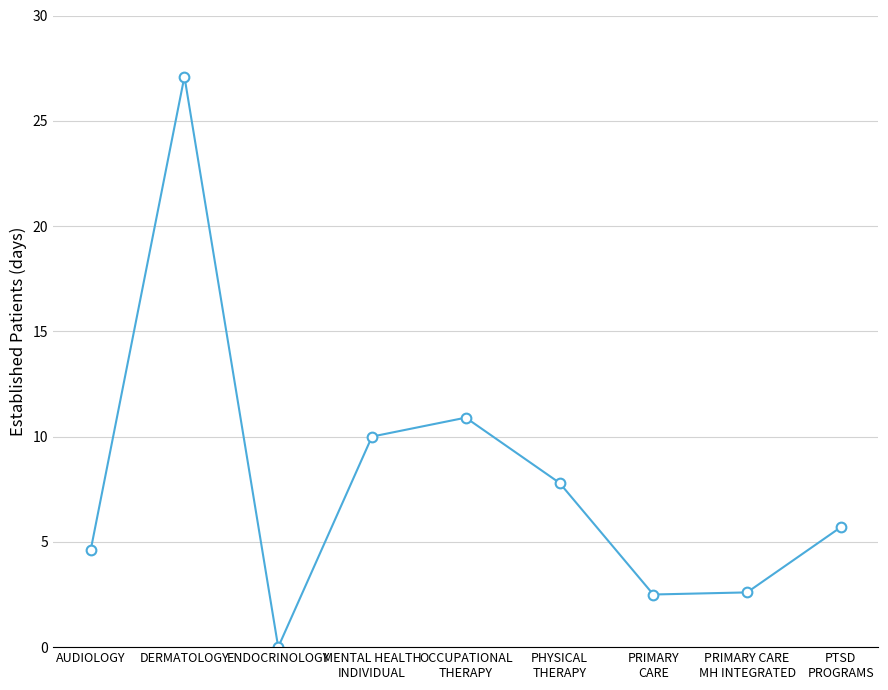

Where does the data first go above 5?

DERMATOLOGY